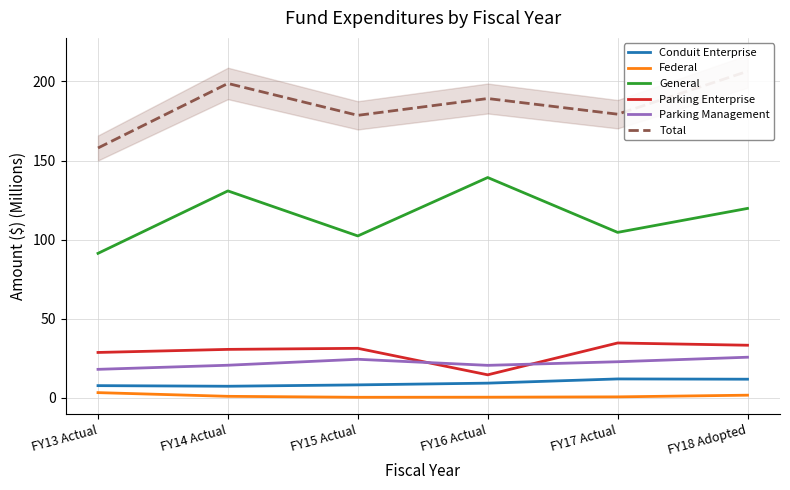

True or false: Federal has more than 1 interior local peaks.

False